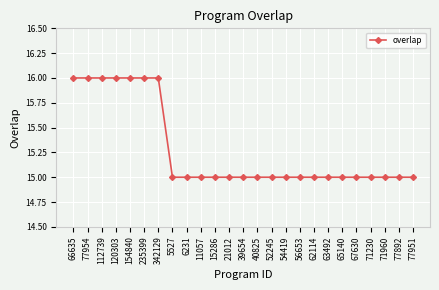

What is the sum of the values at 52245 and 62114?

30